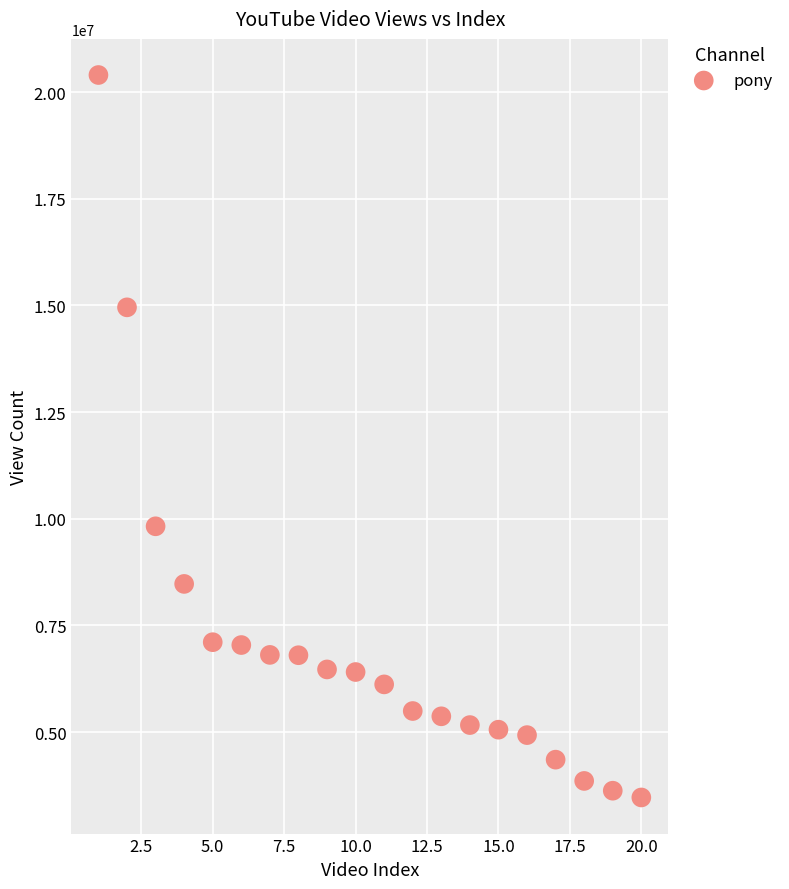

What is the range of Y values (max minus min)?

16932226